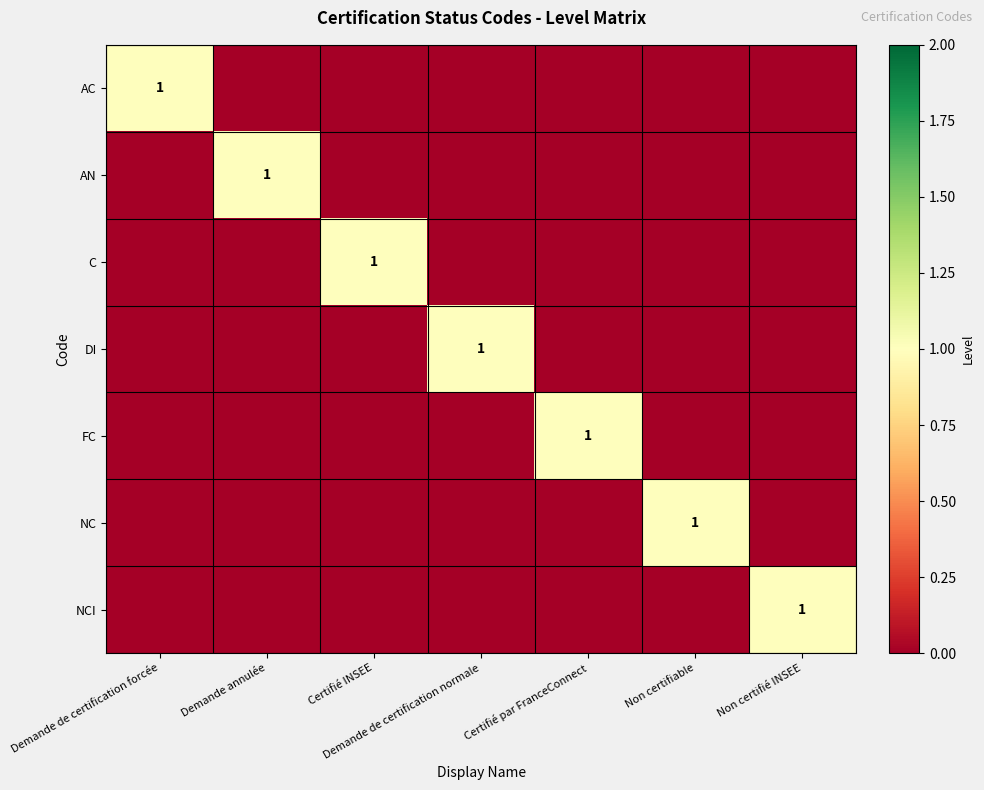

At which category does the chart reach its minimum across all series?

Demande annulée